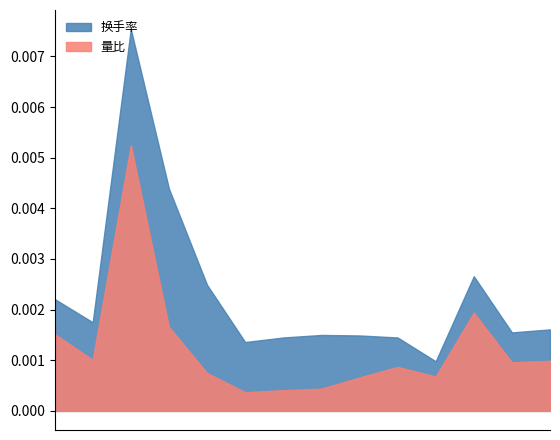

What are all the series names shown in the legend?

换手率, 量比